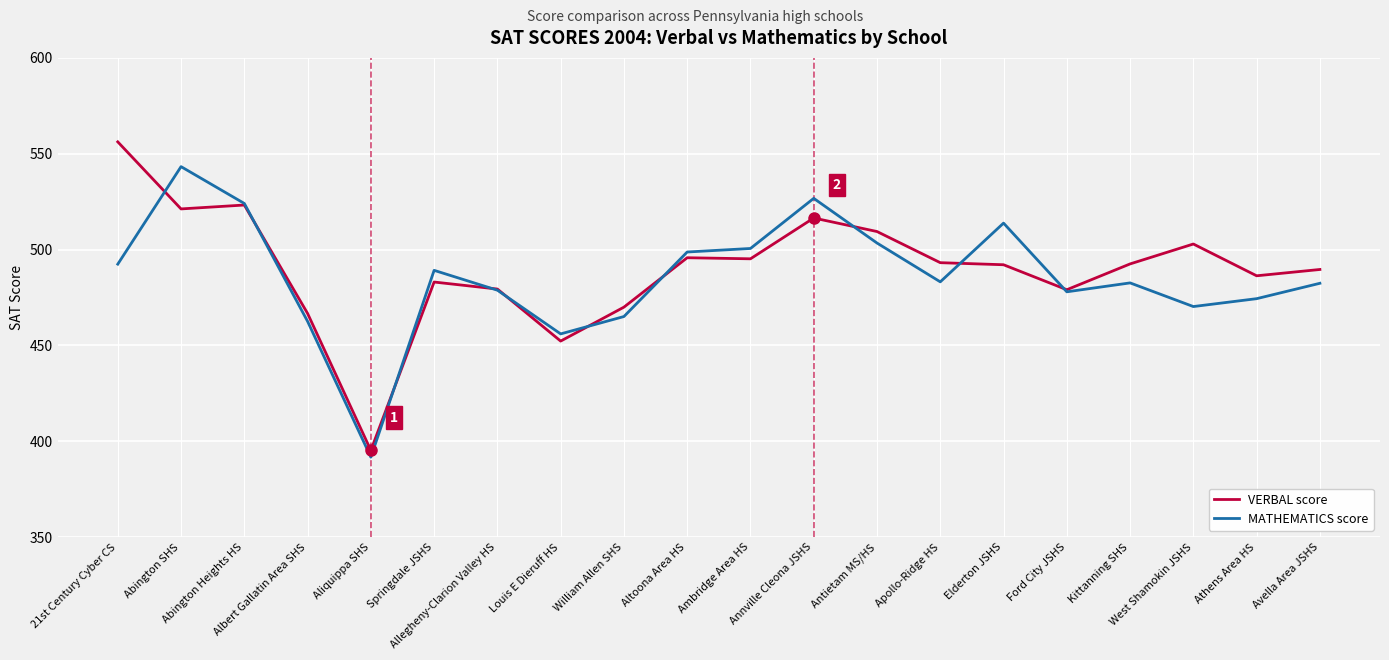

What are all the series names shown in the legend?

VERBAL score, MATHEMATICS score